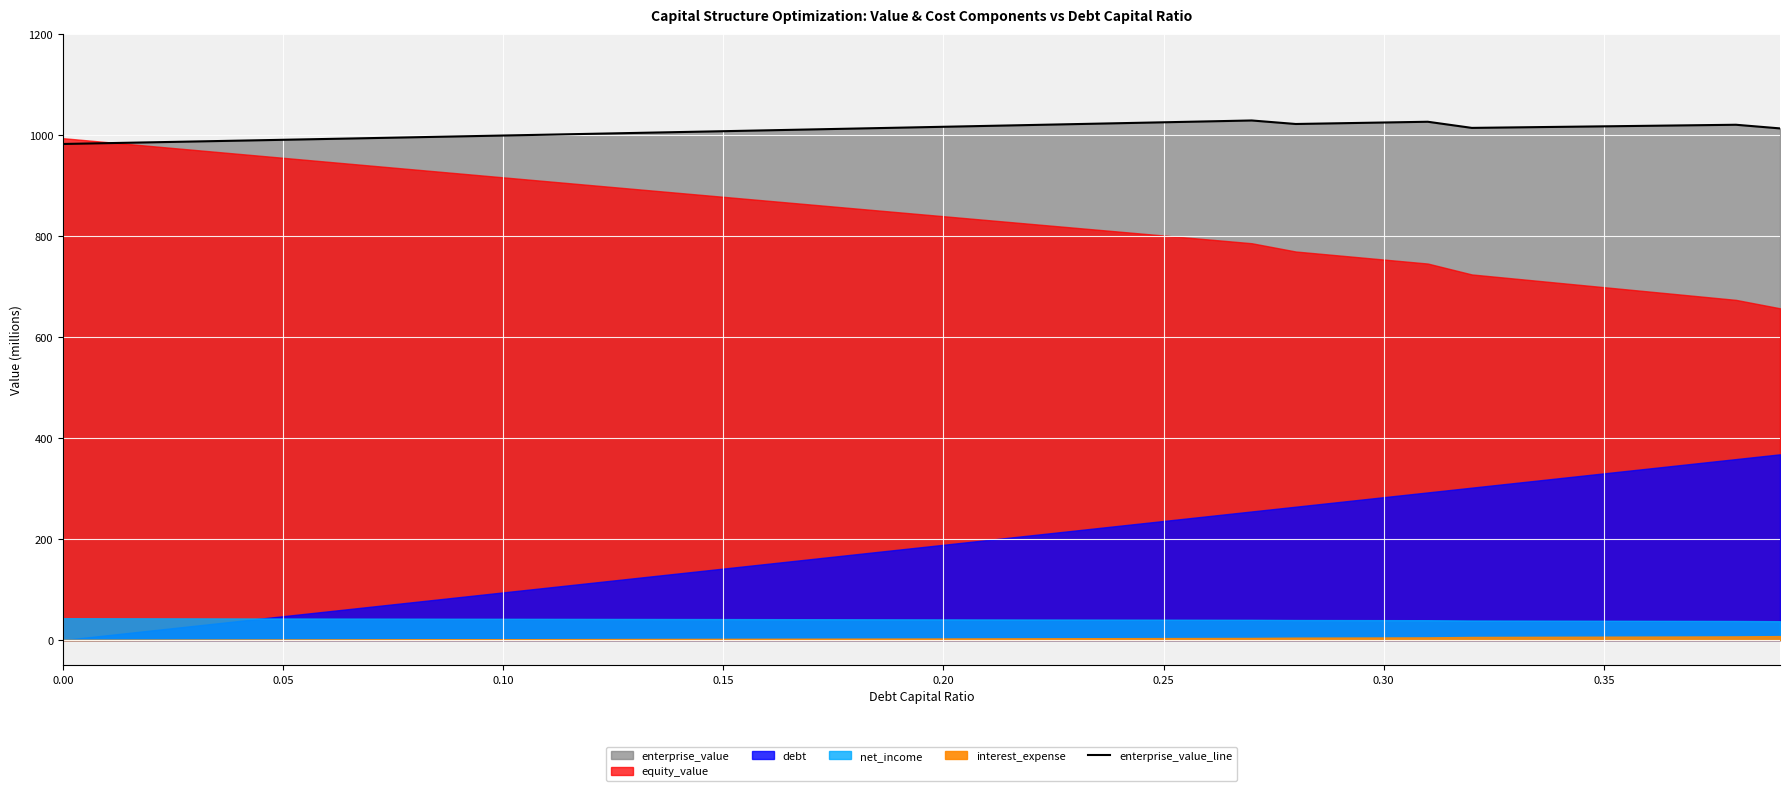

The value of enterprise_value_line at 0.30 is 1024.9. True or false?

True